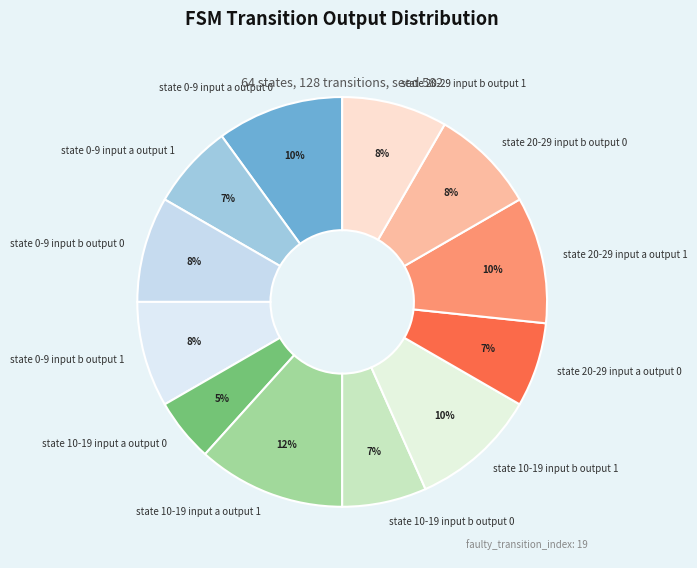

Is there any slice that represents more than half of the pie?

No